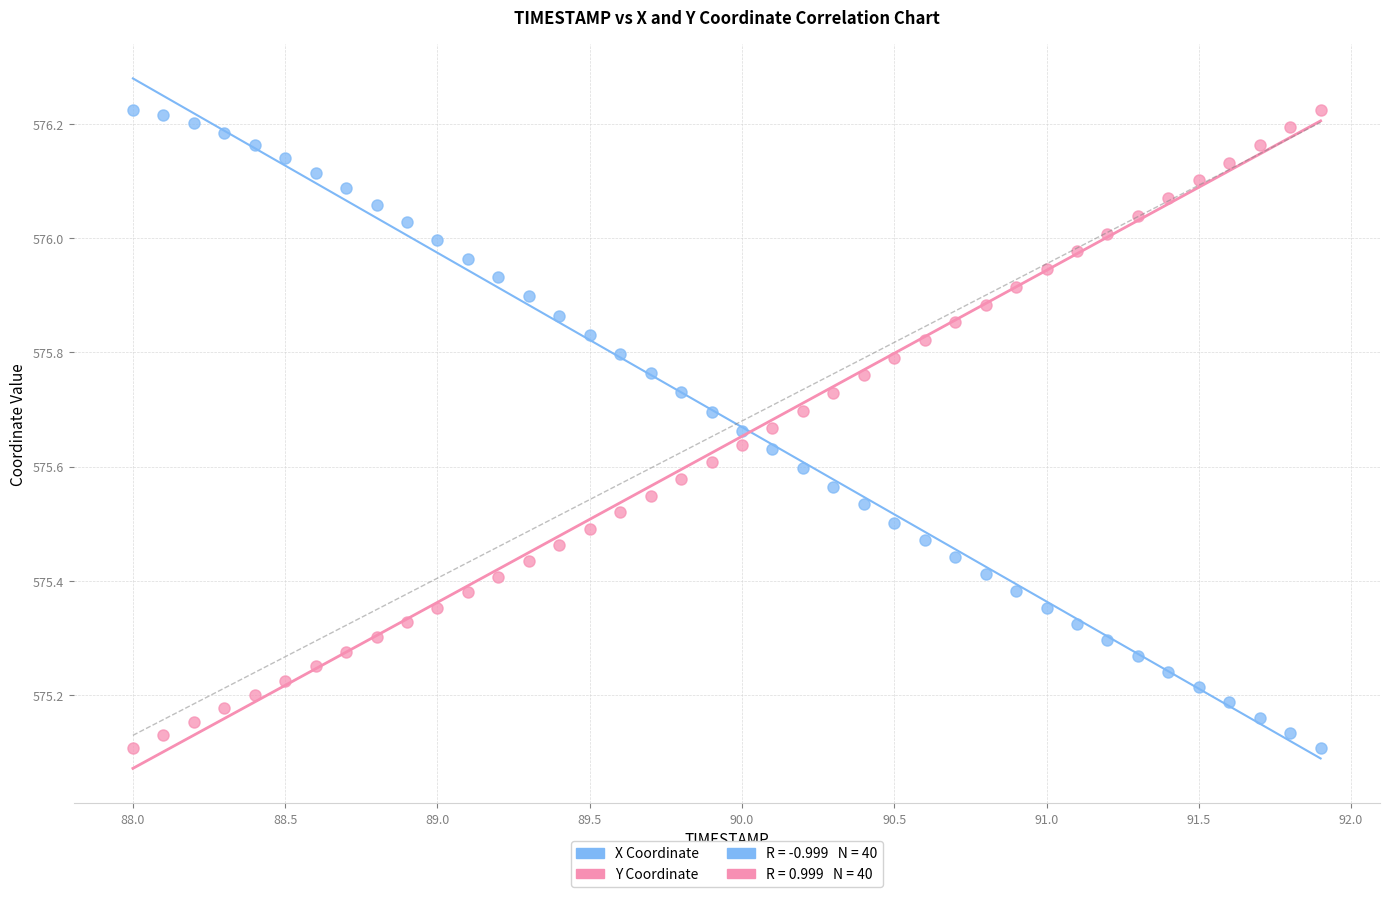

What is the X range (max minus min) for the scatter plot?

3.9